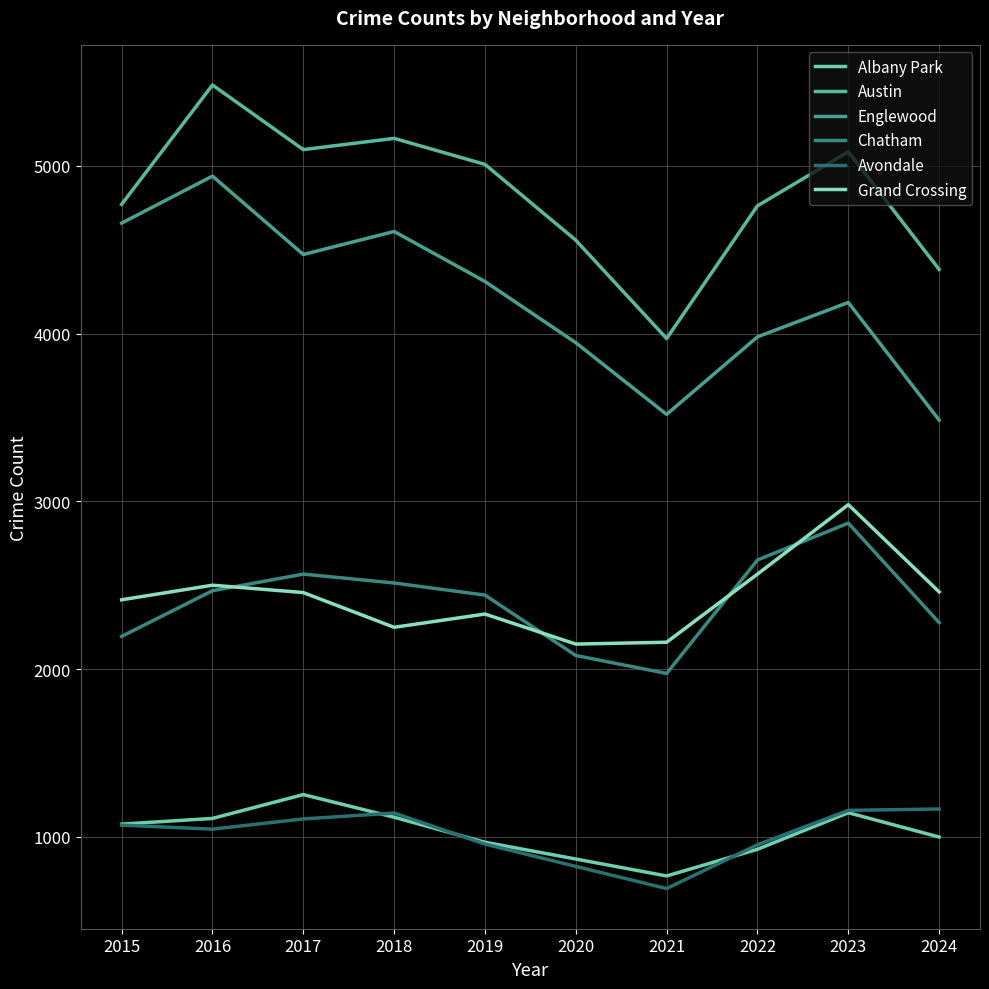

In Englewood, how many points are lower than both neighbors (excluding endpoints)?

2